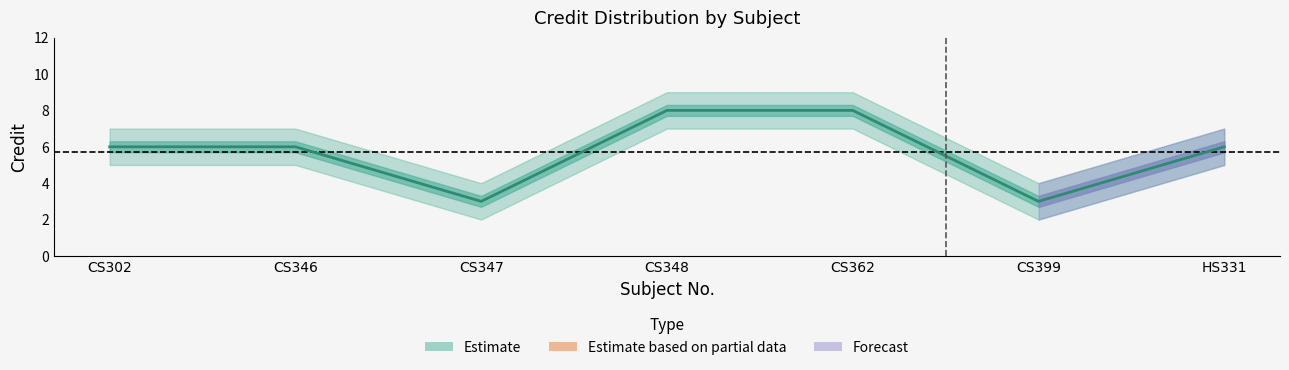

Is the value of Credit_upper at HS331 greater than the value of Credit at HS331?

Yes